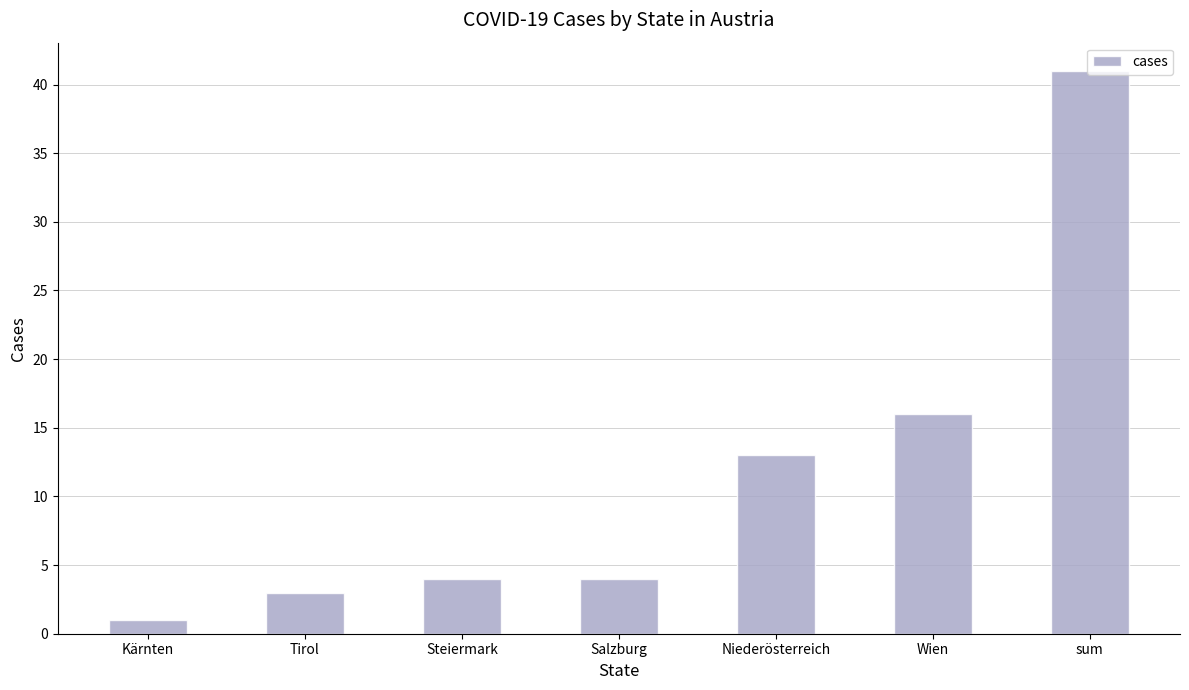

What is the label of the 3rd bar from the left?

Steiermark